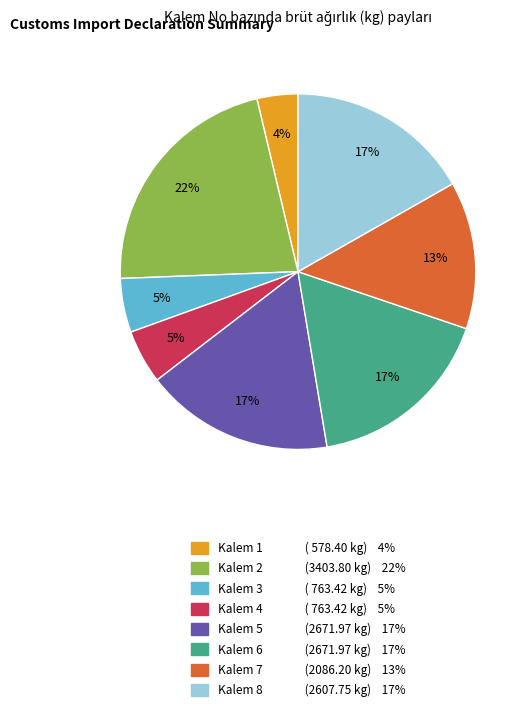

How many slices are in this pie chart?

8